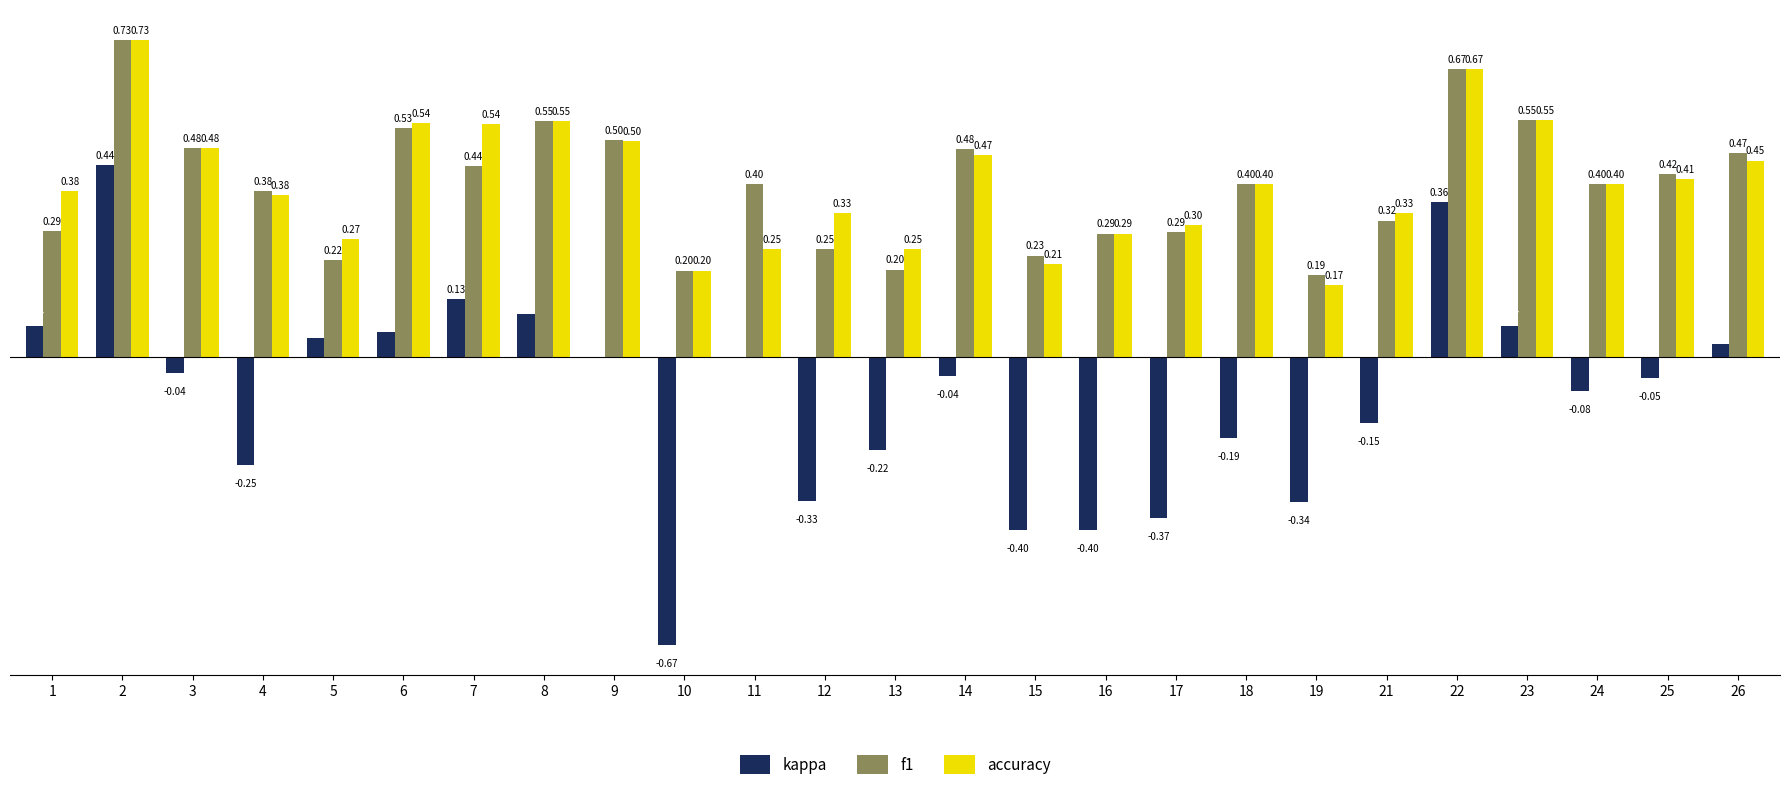

Between 18 and 25, which series saw the biggest shift?

kappa